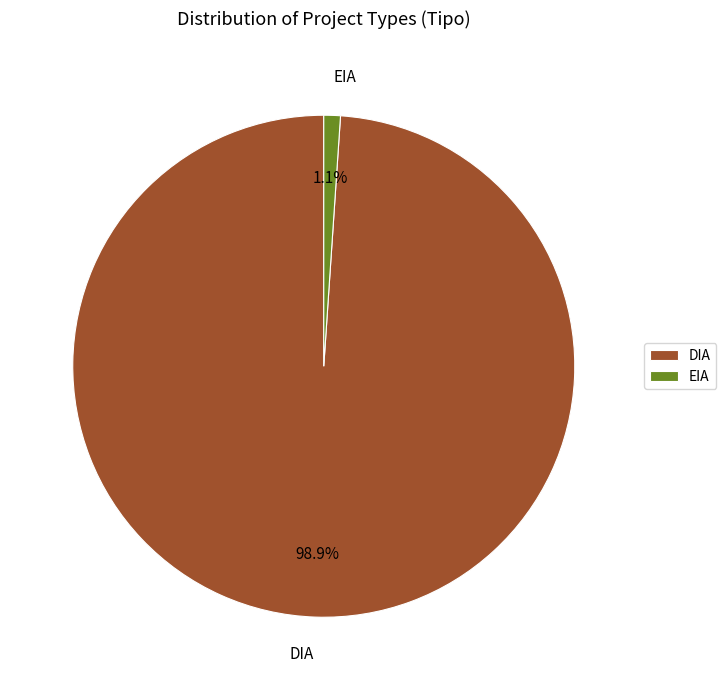

Between DIA and EIA, which is larger?

DIA